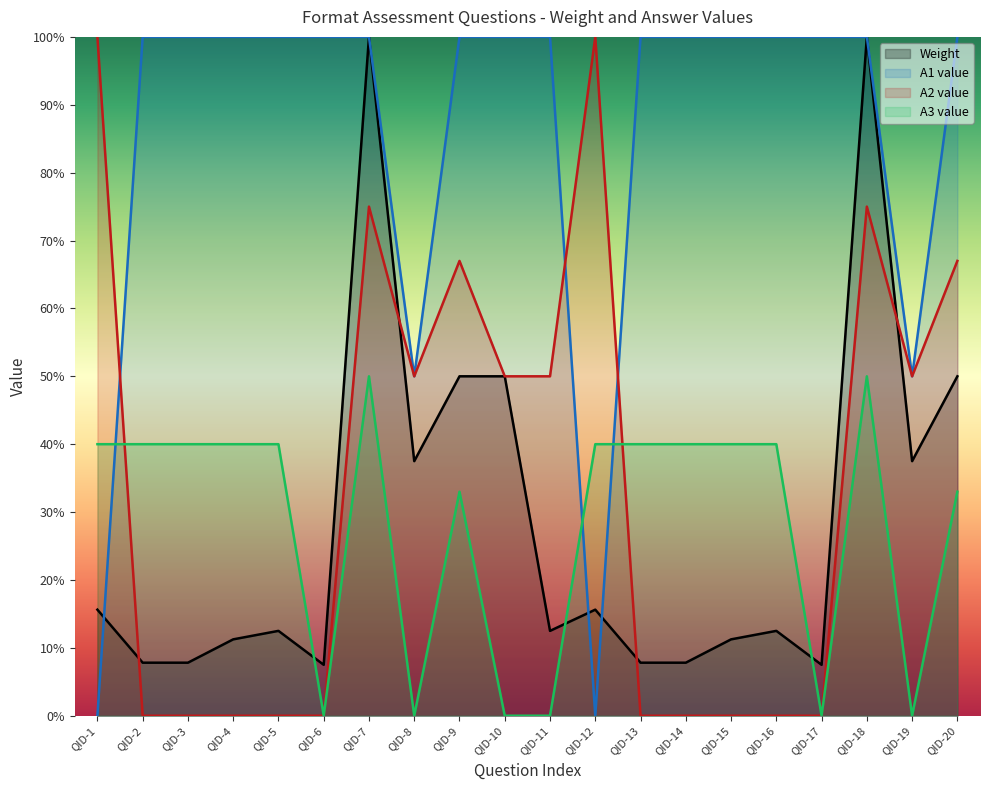

Which series has the widest spread of values?

A1 value